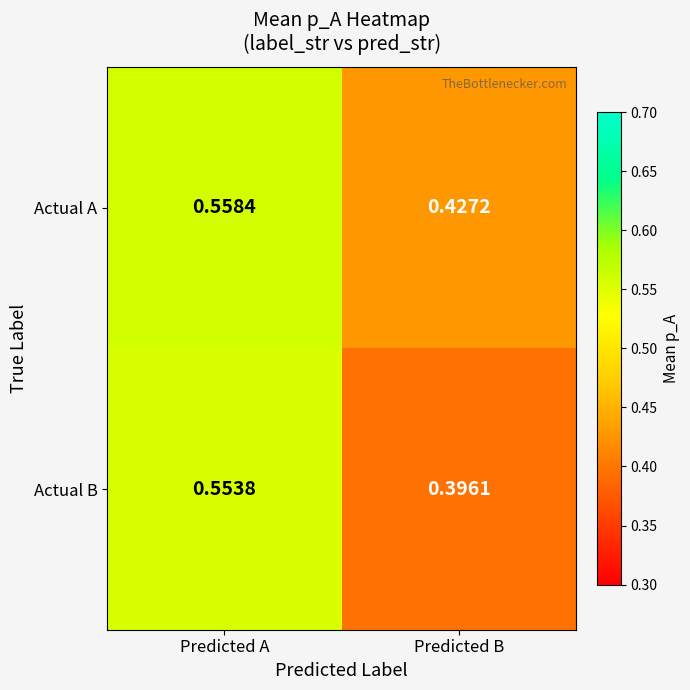

At which category does the chart reach its peak across all series?

Predicted A